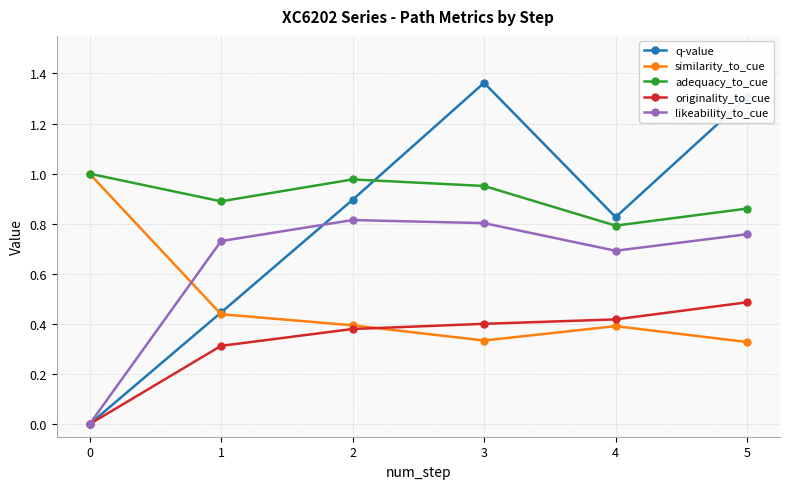

True or false: q-value and adequacy_to_cue cross at least once.

True